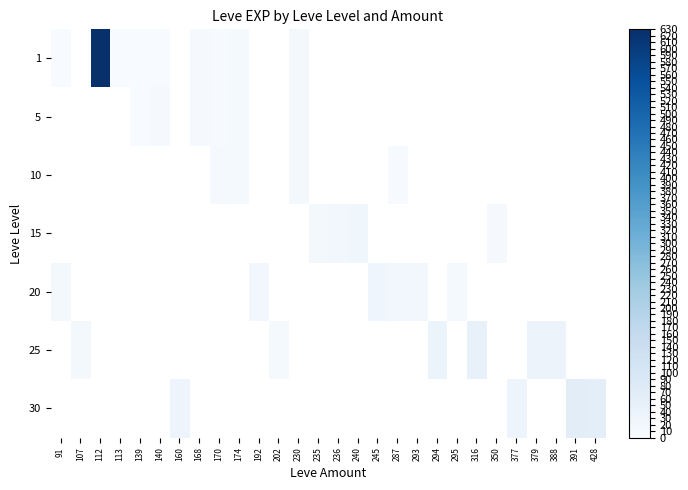

How many categories are shown in the chart?

28